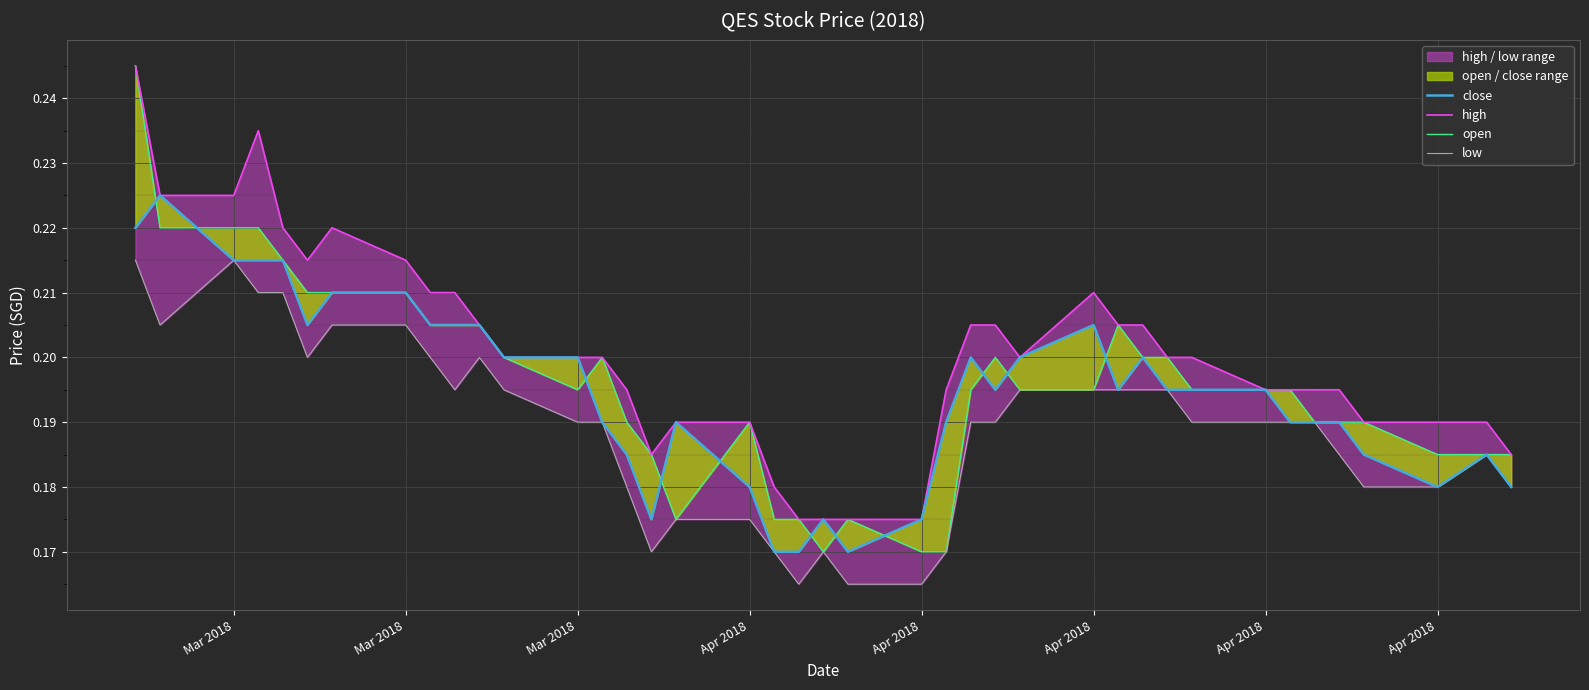

What are all the series names shown in the legend?

close, high, open, low